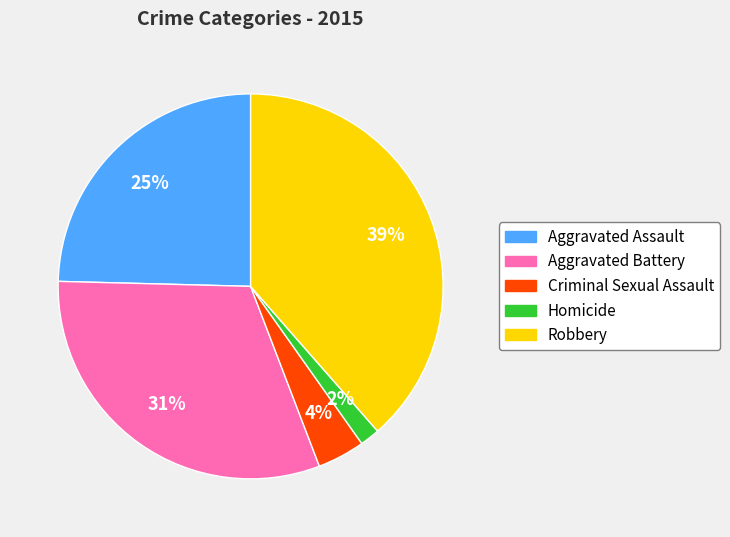

Is there any slice that represents more than half of the pie?

No